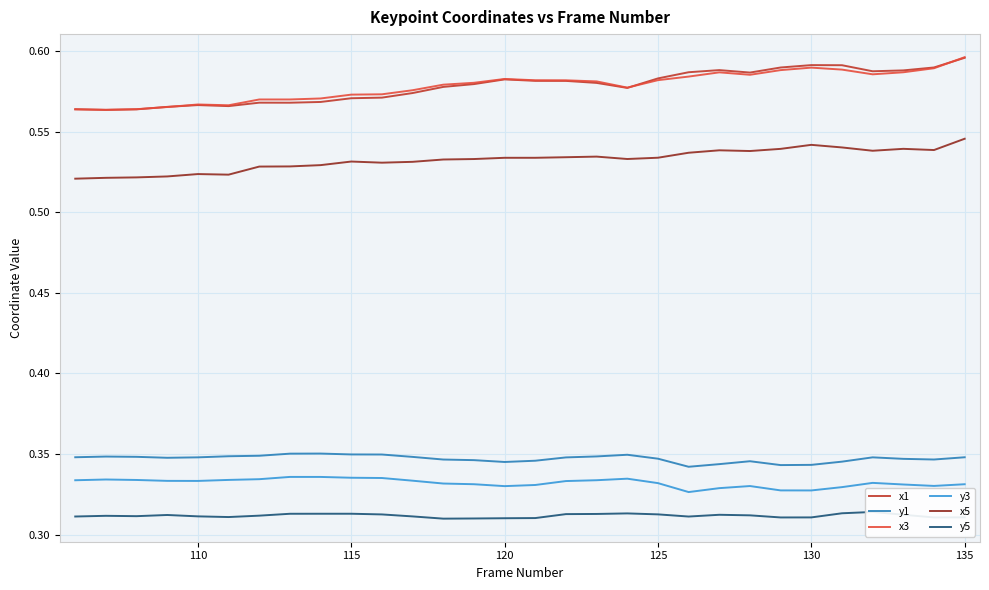

Is it true that x1 equals 0.4 at 130?

False